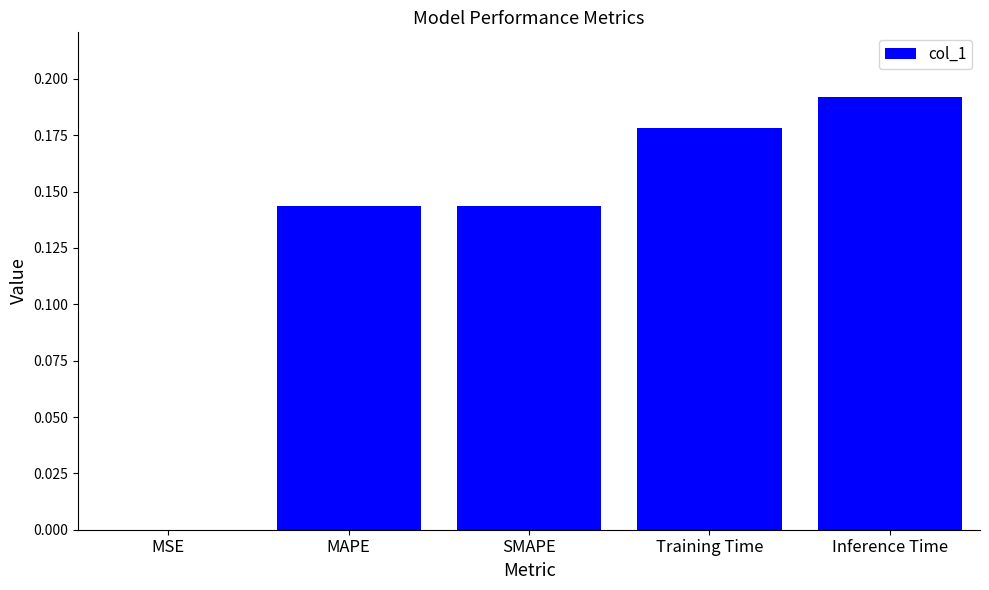

The chart shows a value of 0.3 at Inference Time. True or false?

False